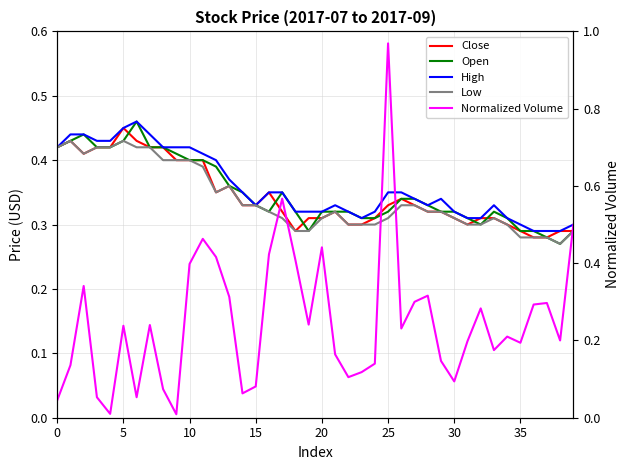

True or false: High has a value of 0.4 at 5.

True